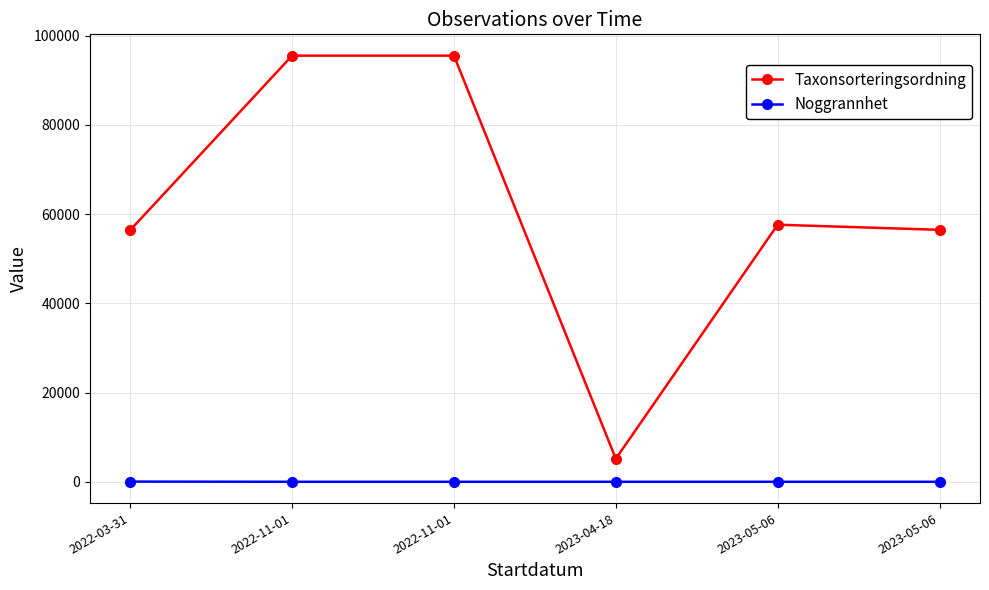

Count the number of data series in this chart.

2